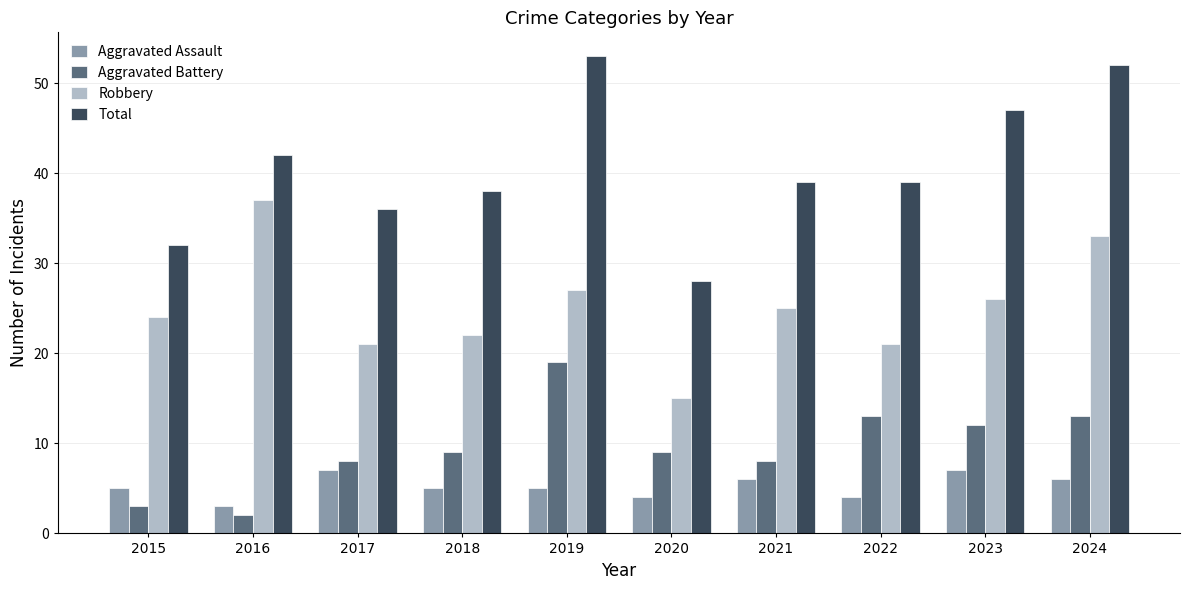

Between 2018 and 2019, which series saw the biggest shift?

Total